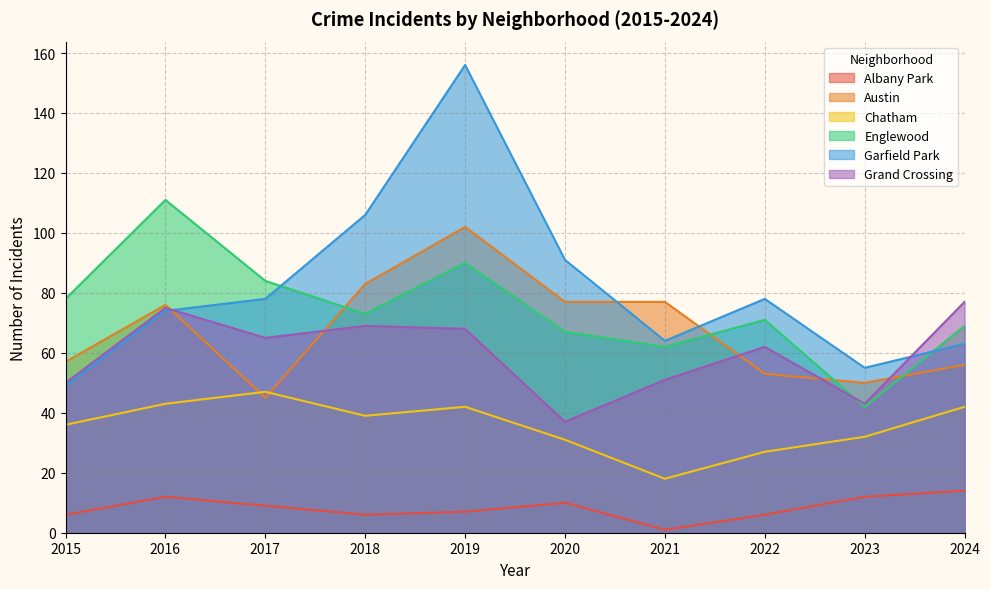

What is the total value across all series at 2015?

276